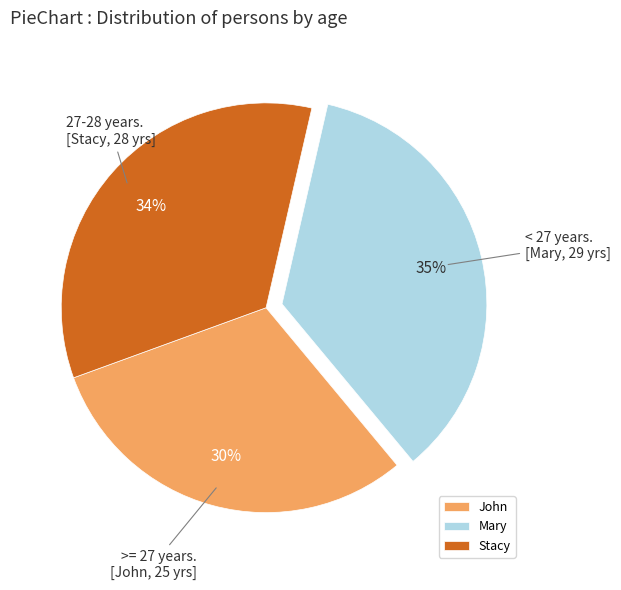

Which category has the biggest portion of the pie?

Mary